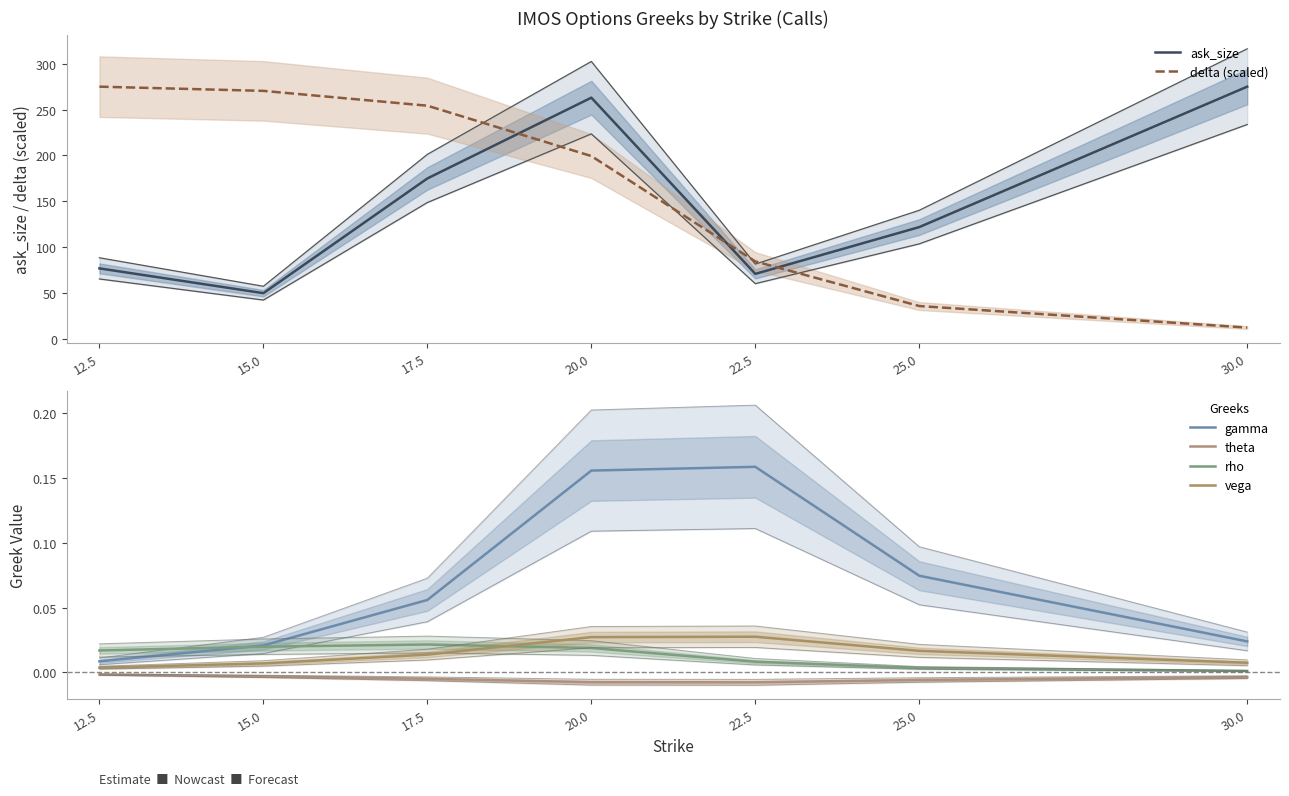

Where is rho nearest to the value 0?

30.0